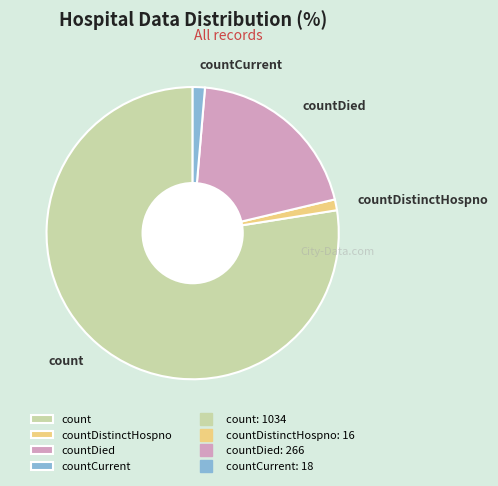

The countDistinctHospno slice represents 1% of the pie. True or false?

True